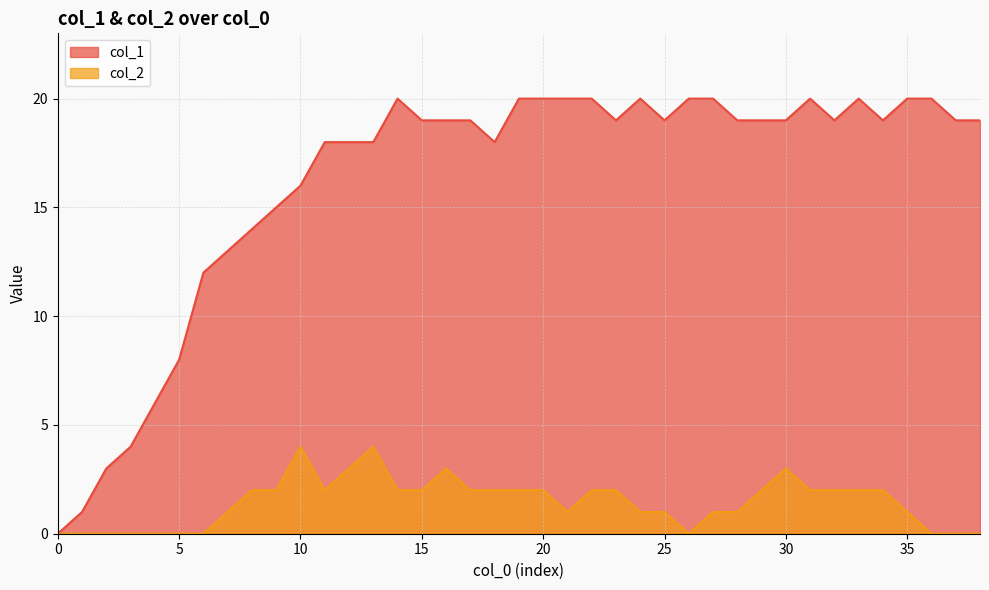

The value of col_1 at 29 is 19. True or false?

True